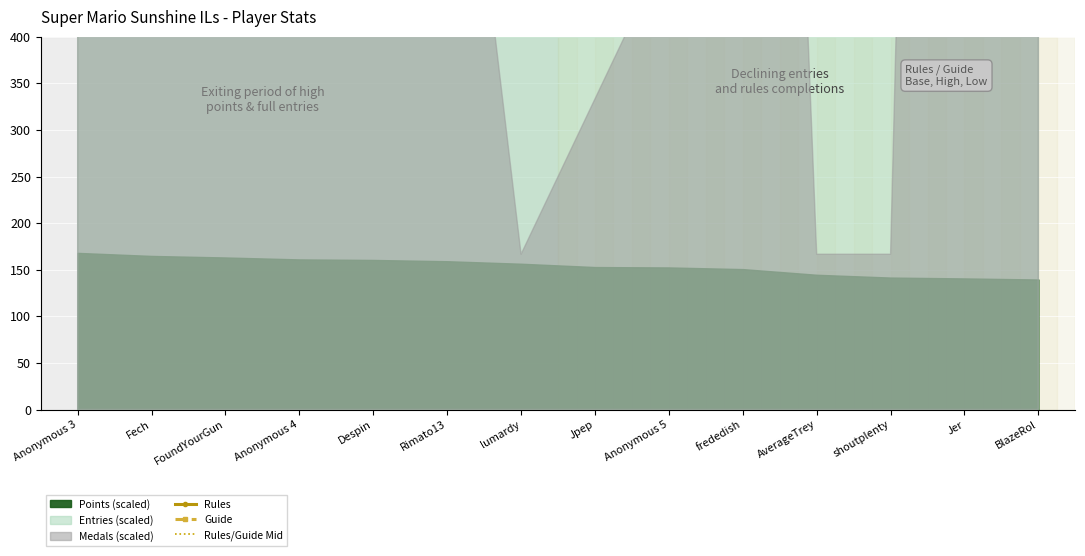

Reading left to right, list all the values displayed in this chart.

Rules: 5600	3600	4000	3200	2800	1200	2800	2000	2400	6000	1200	1200	2400	2400
Guide: 900	1800	2400	2100	1800	2100	2400	900	1800	2400	600	900	1200	1500
Rules/Guide Mid: 3252	2702	3202	2652	2302	1652	2602	1452	2102	4202	902	1052	1802	1952